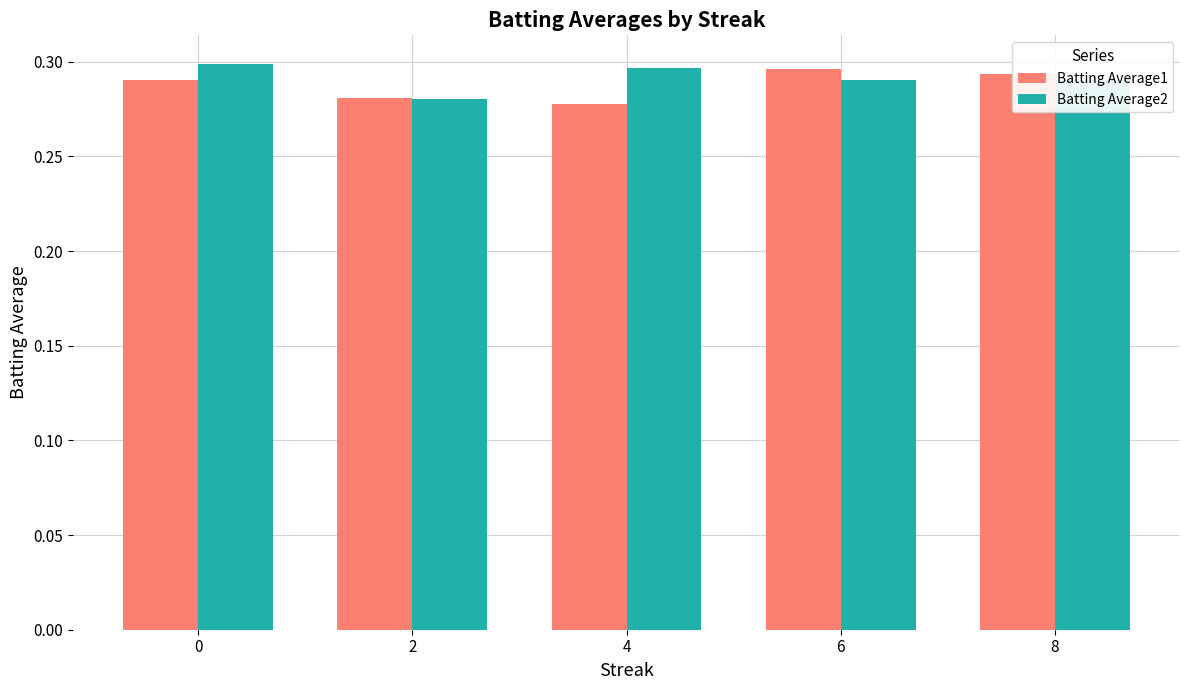

What is the total value across all series at 4?

0.6